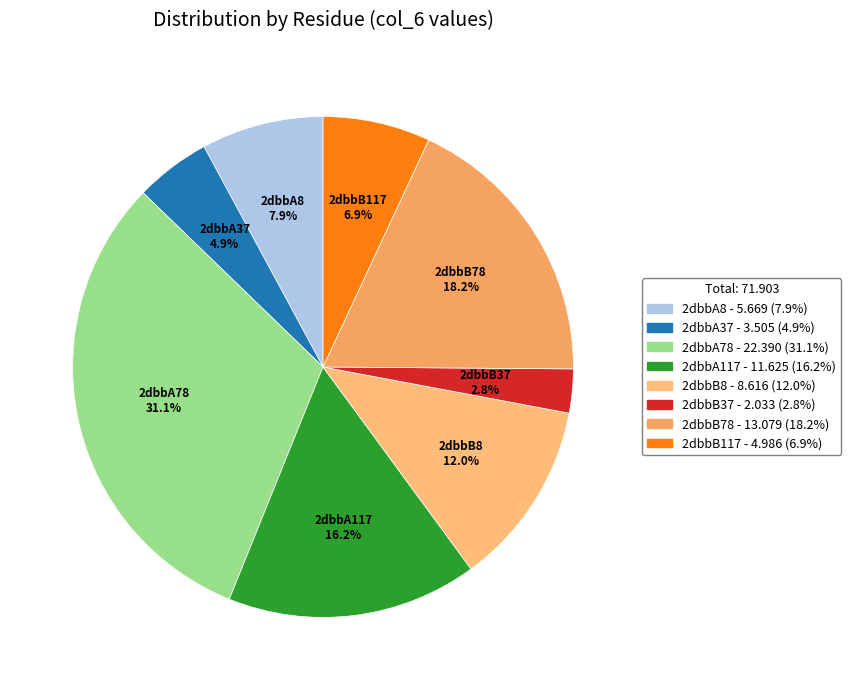

To the nearest percent, what portion does 2dbbB8 represent?

12%